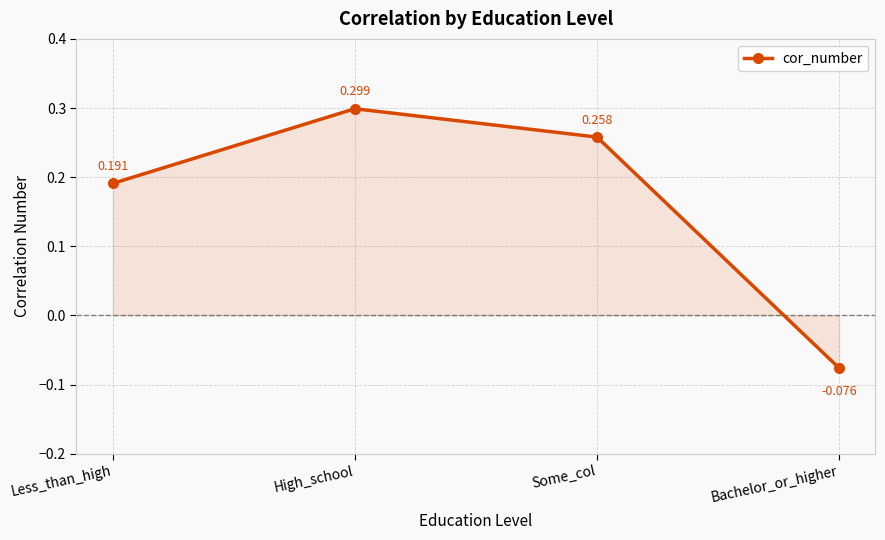

What is the label of the 4th point from the left?

Bachelor_or_higher